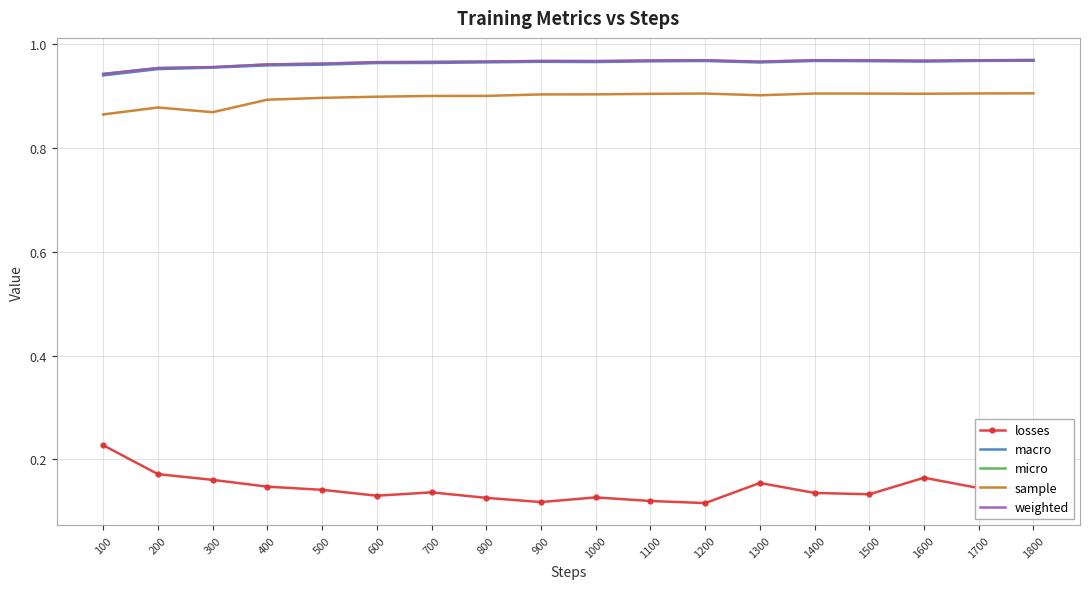

Is it true that sample equals 1.1 at 100?

False